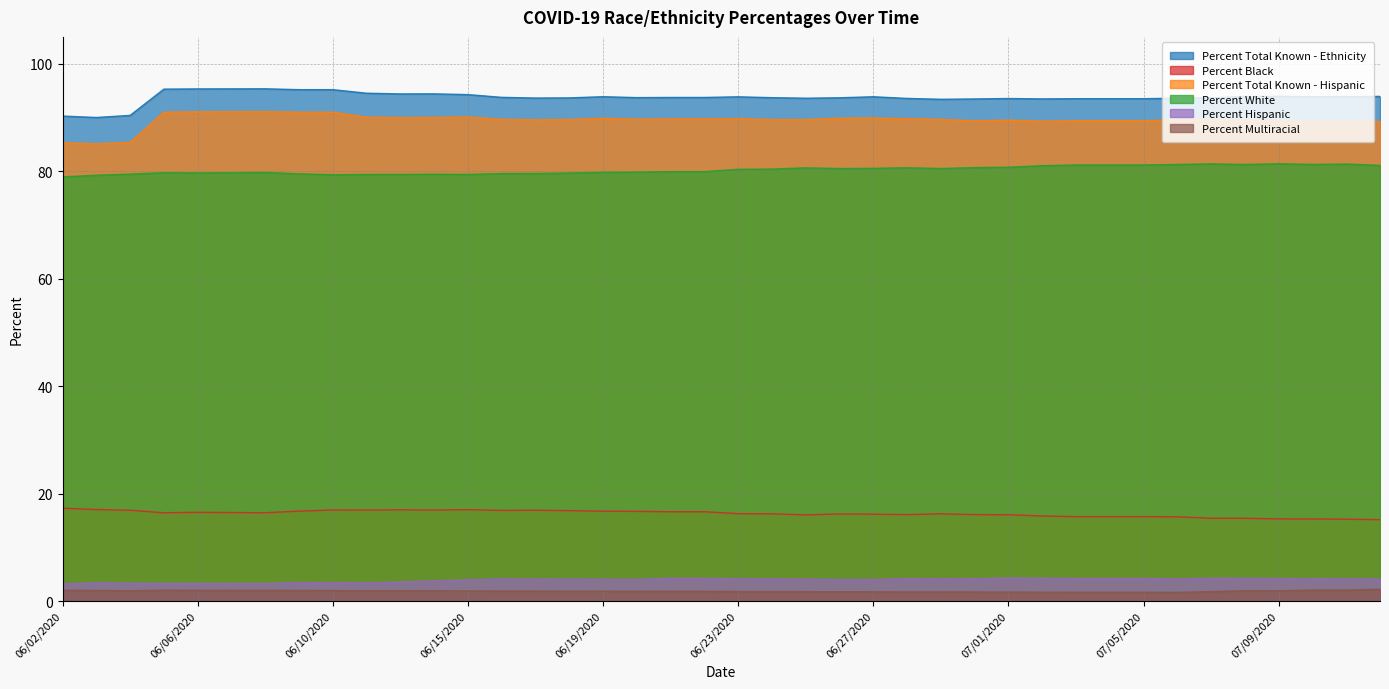

What is the label of the 7th point from the right?

07/06/2020